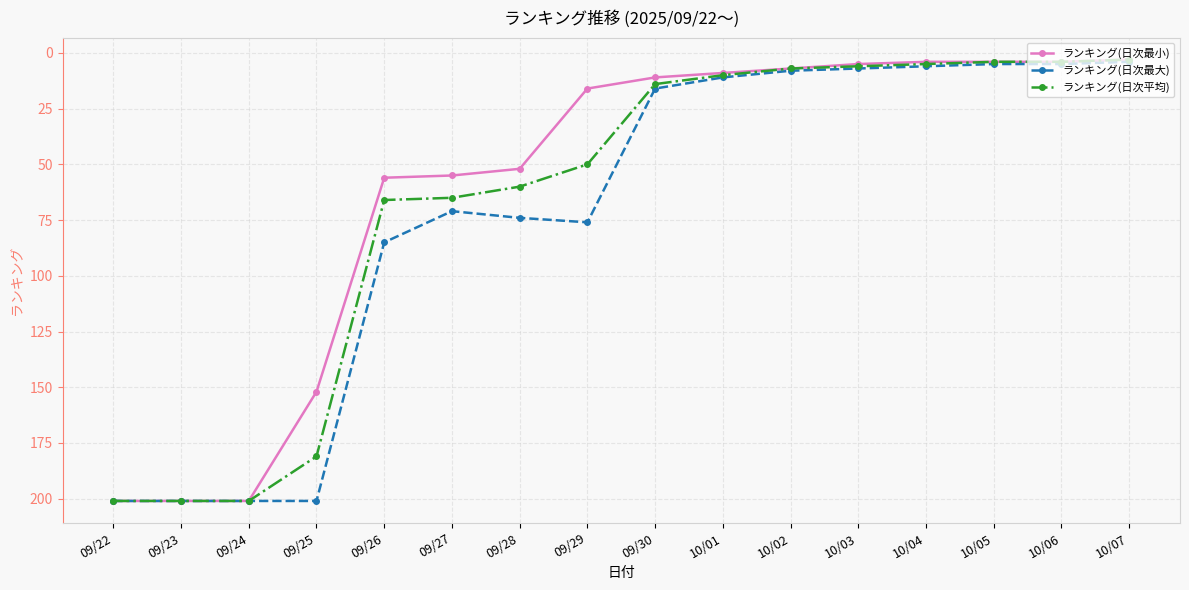

How many distinct data groups are displayed?

3